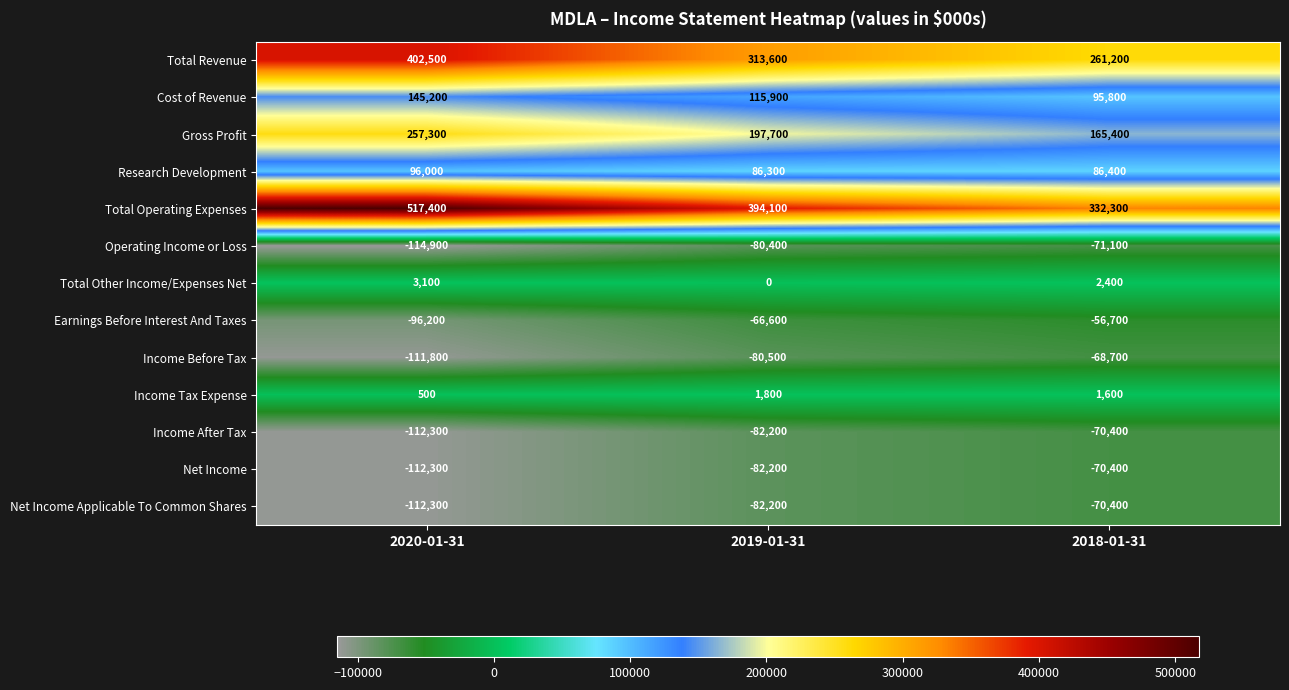

Where is Net Income nearest to the value -91350?

2019-01-31